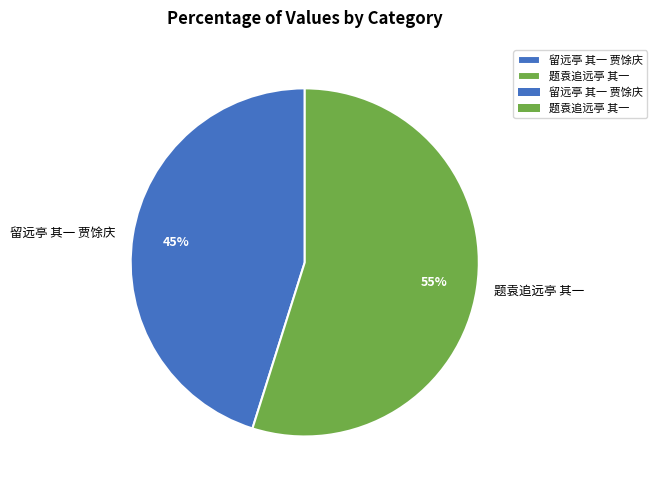

Which category accounts for the majority?

题袁追远亭 其一